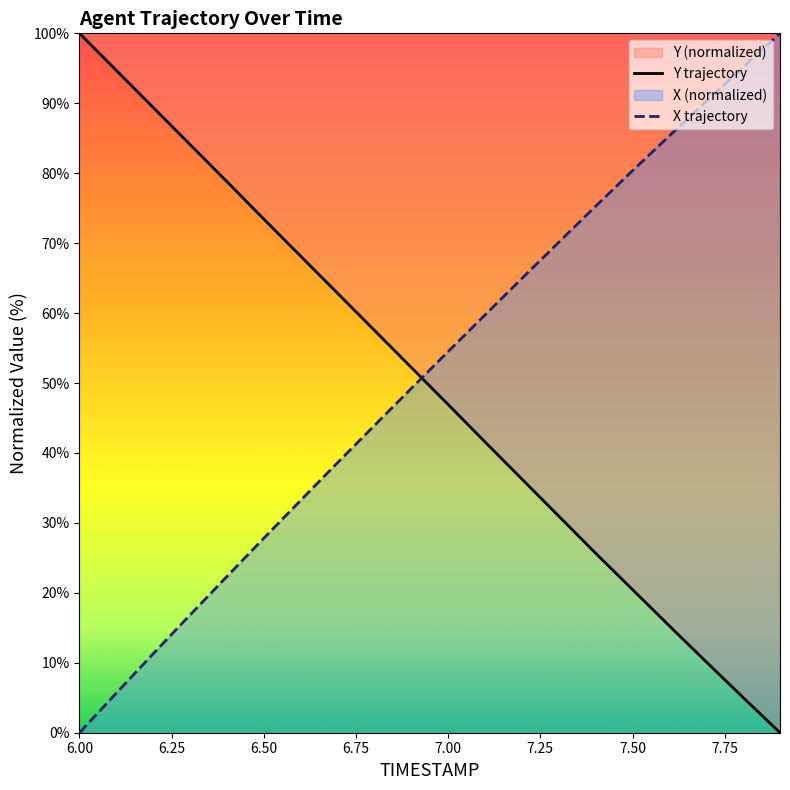

True or false: Y trajectory and X trajectory intersect in this chart.

True